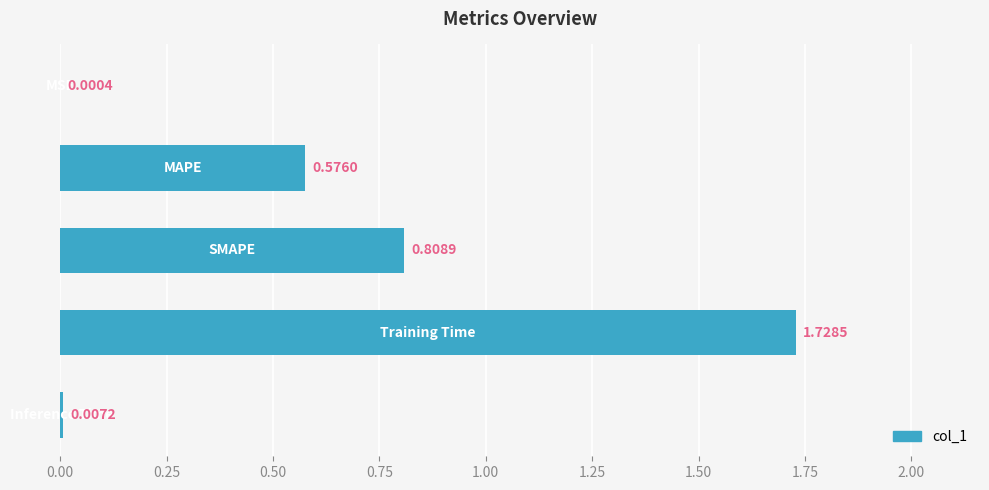

What is the sum of all values?

3.1